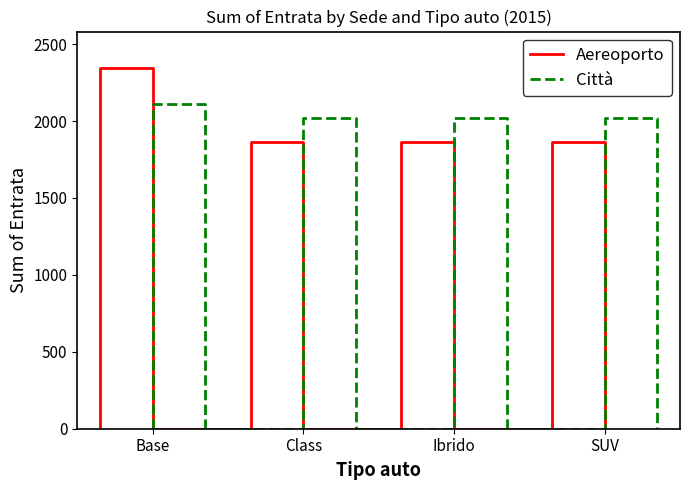

Reading left to right, extract all data points from this chart.

Aereoporto: 0.0	2347.2	2347.2	0.0	0.0	1862.2	1862.2	0.0	0.0	1863.0	1863.0	0.0	0.0	1862.0	1862.0	0.0
Città: 0.0	2109.4	2109.4	0.0	0.0	2022.6	2022.6	0.0	0.0	2023.1	2023.1	0.0	0.0	2022.9	2022.9	0.0